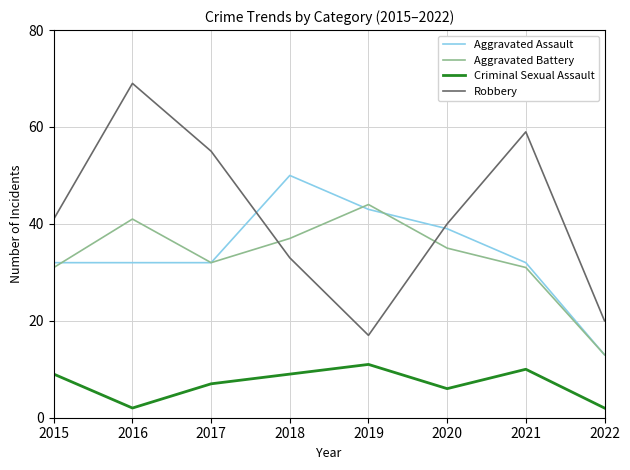

What are all the series names shown in the legend?

Aggravated Assault, Aggravated Battery, Criminal Sexual Assault, Robbery